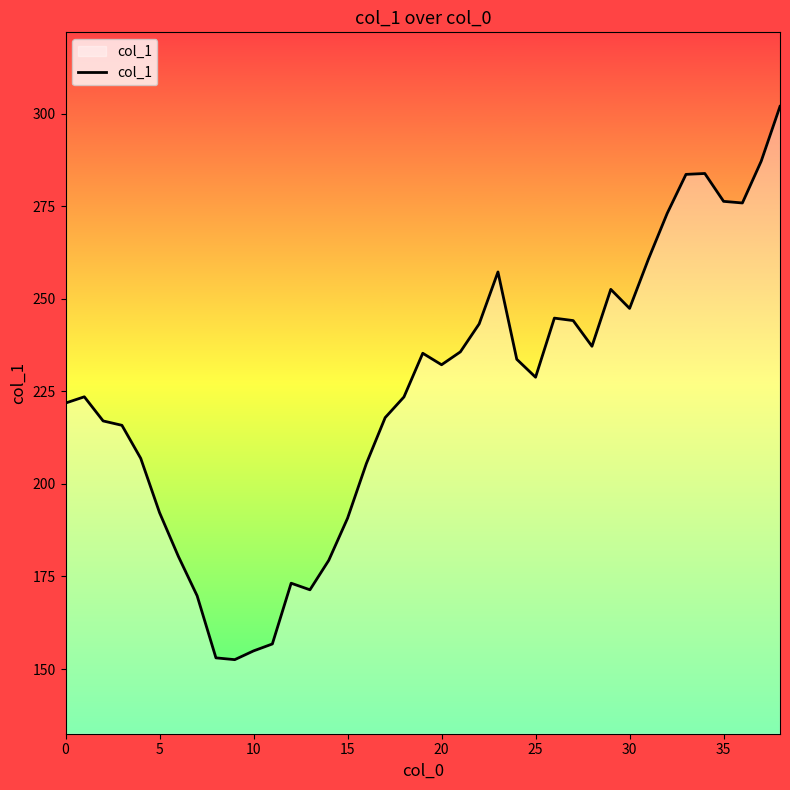

True or false: there are more than 1 points higher than both neighbors.

True